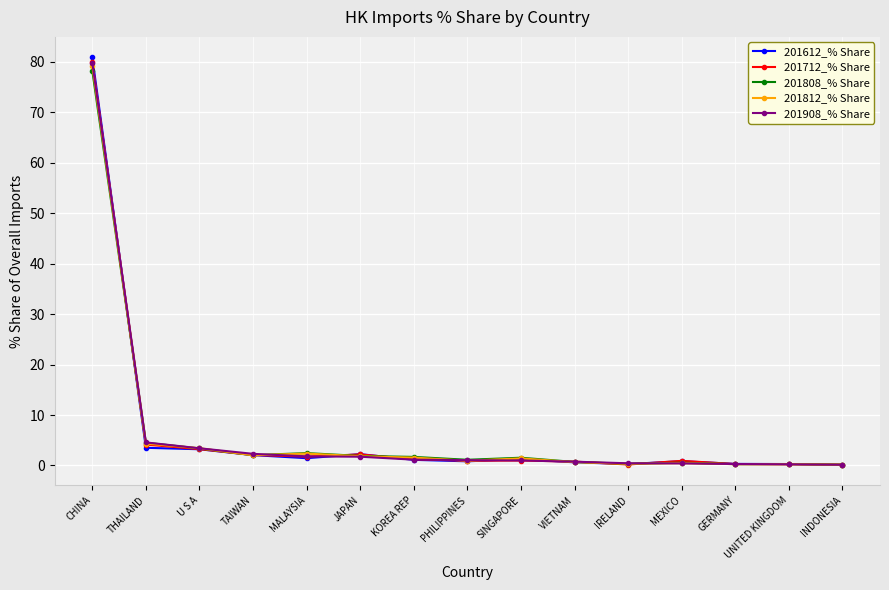

Which series has the widest spread of values?

201612_% Share